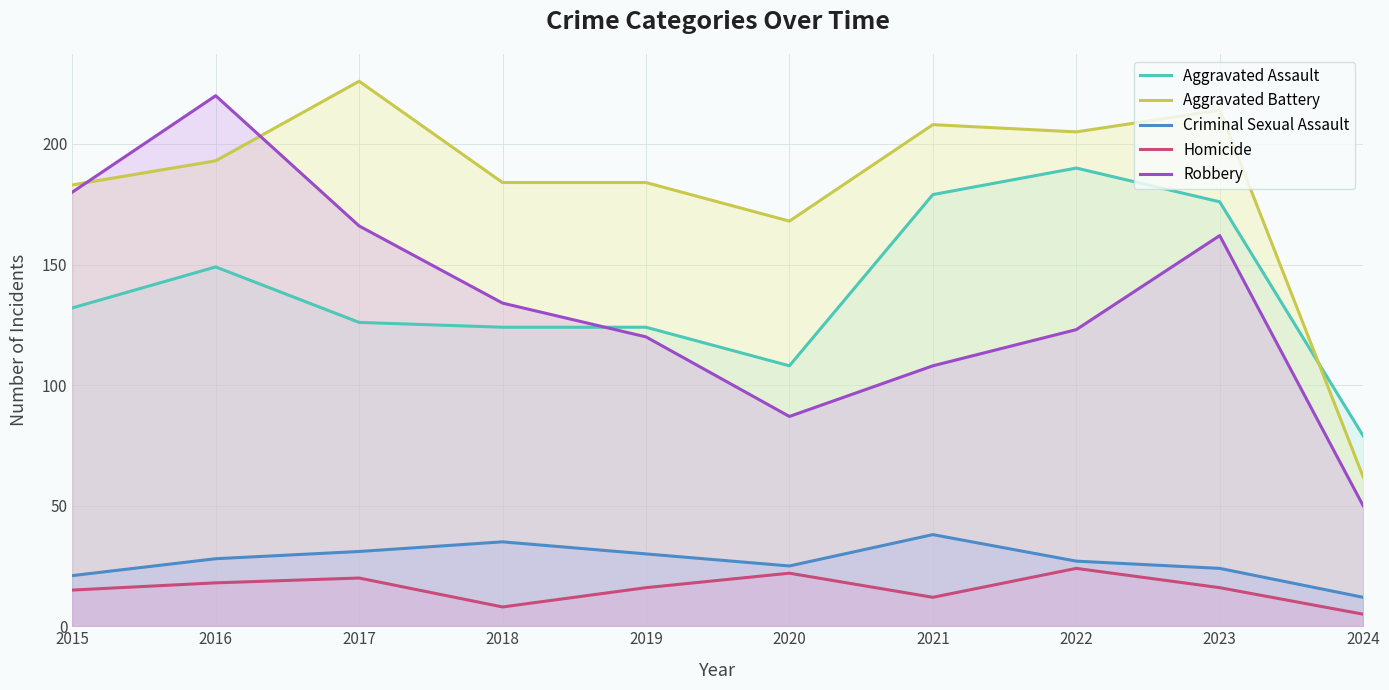

Between 2022 and 2023, which series saw the biggest shift?

Robbery